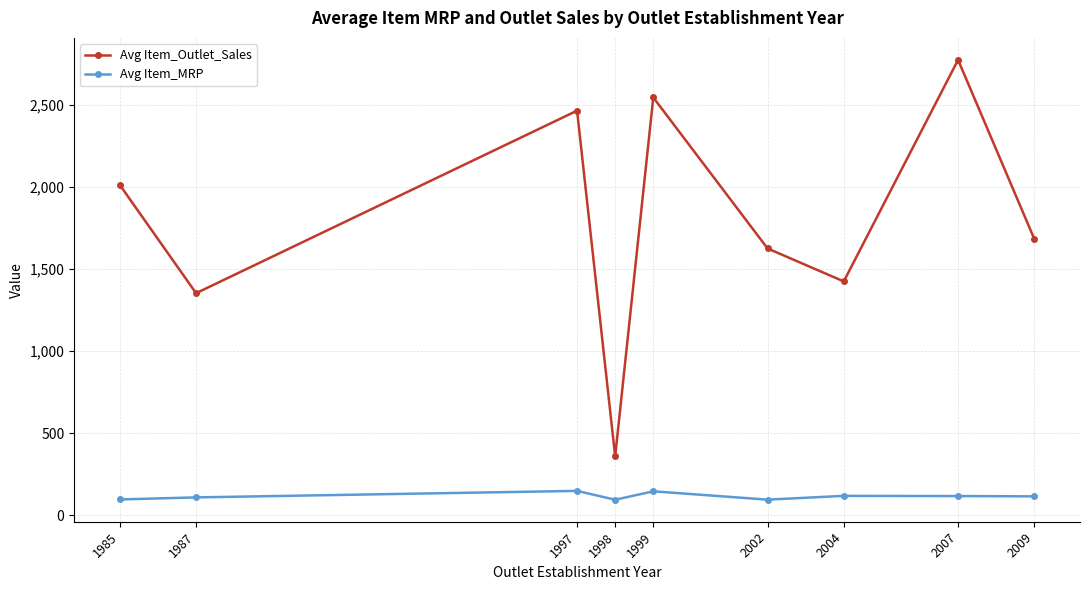

What is the value of the Avg Item_MRP point at the 6th from the left?

95.1